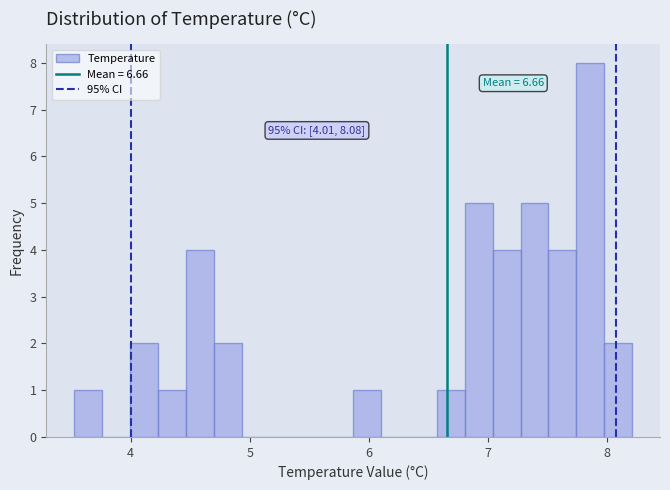

Read against the x-axis, roughly where is the centre of the tallest bar?

7.9